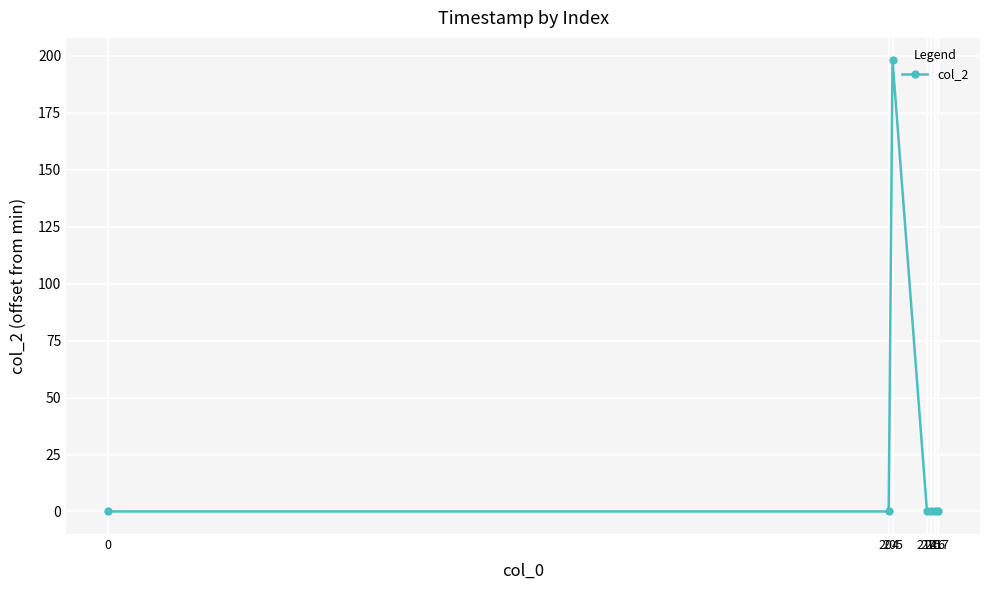

How many categories are shown in the chart?

7